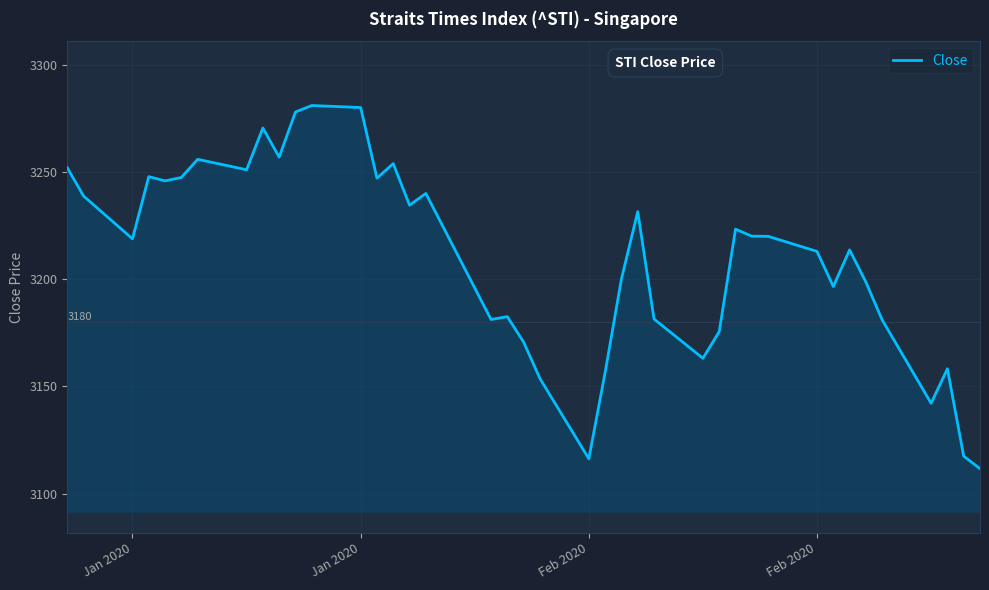

What is the difference between the maximum and minimum values?

169.3